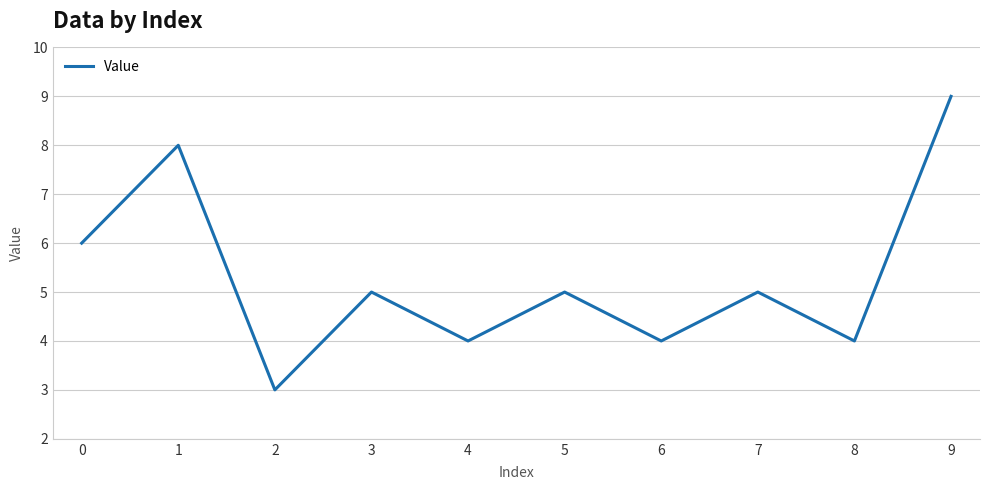

What is the ratio of the value at 8 to the value at 3?

0.8